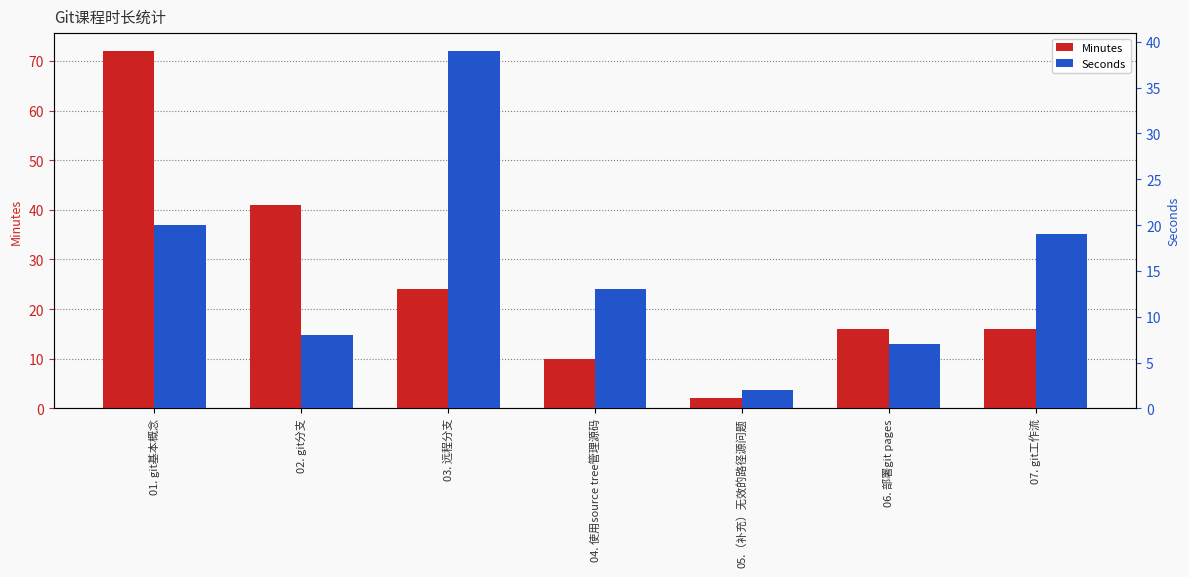

What is the maximum value shown in the chart?

72